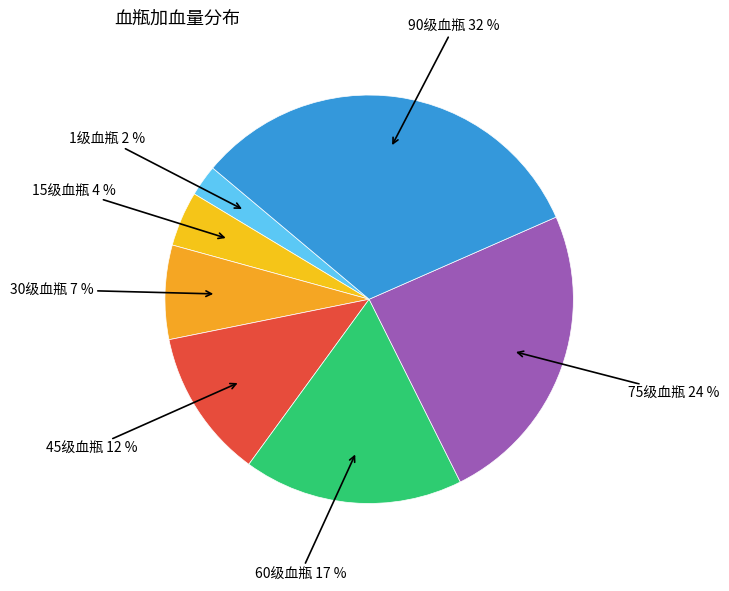

How many slices are in this pie chart?

7